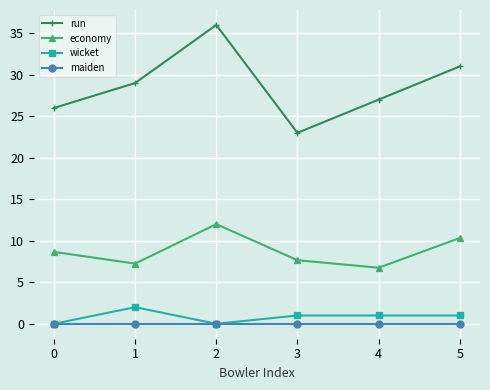

Rank the series by their maximum value, from highest to lowest.

run, economy, wicket, maiden